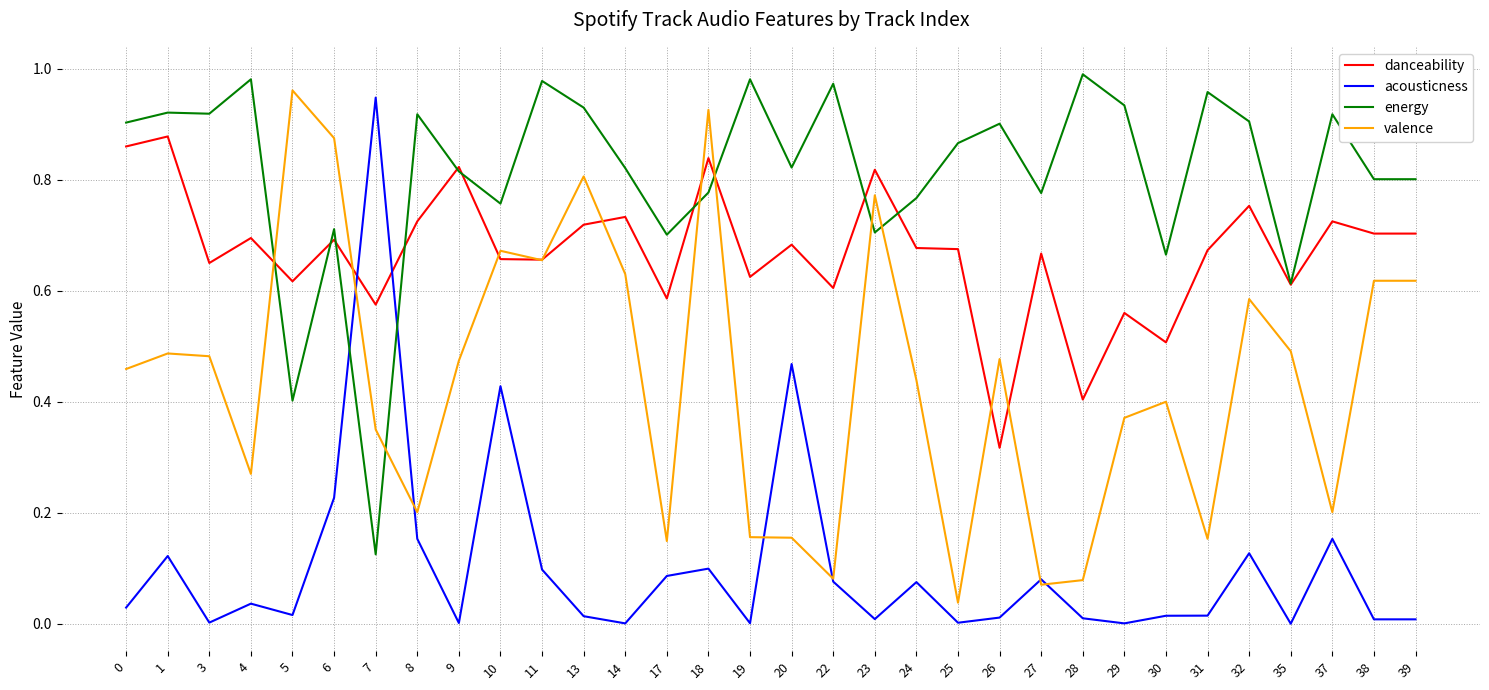

Rank the series by their average value, from highest to lowest.

energy, danceability, valence, acousticness